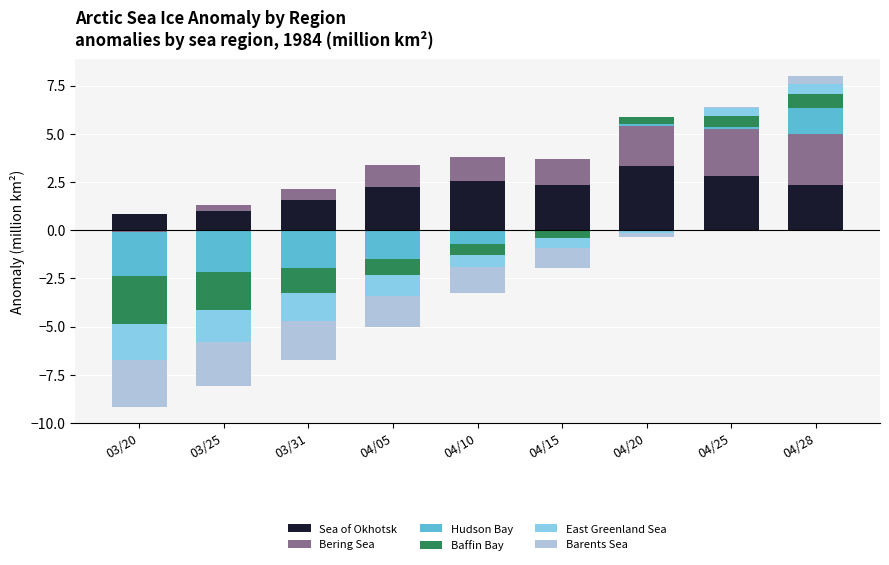

How many data points does each series have?

9